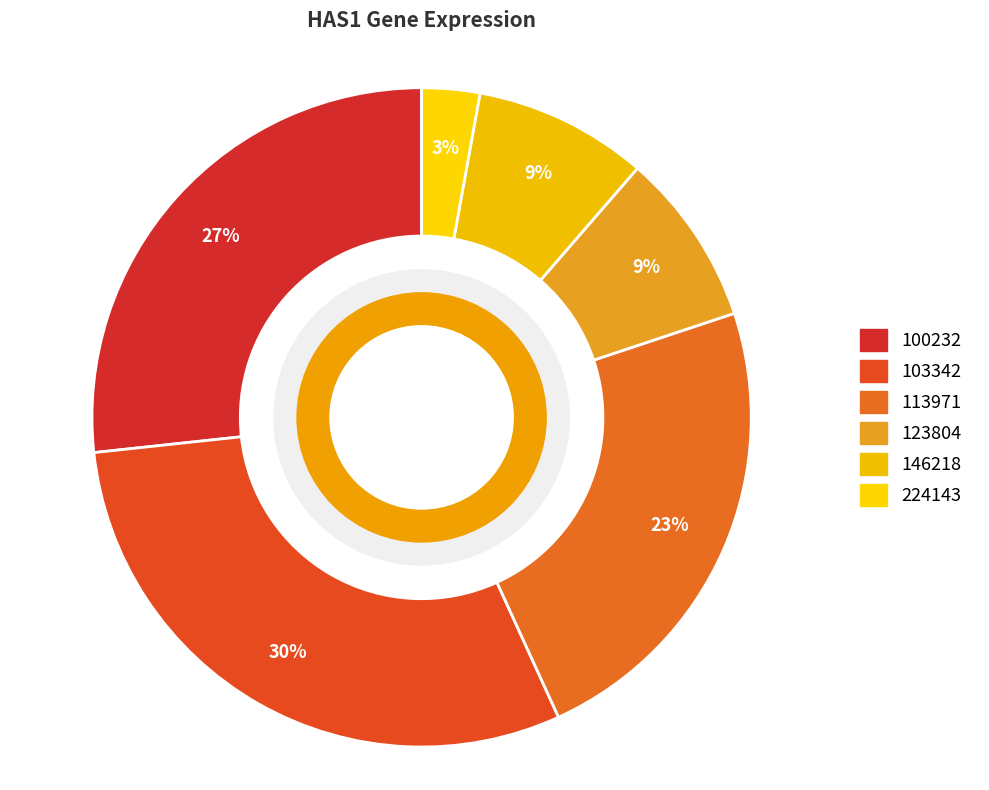

Is there any slice that represents more than half of the pie?

No